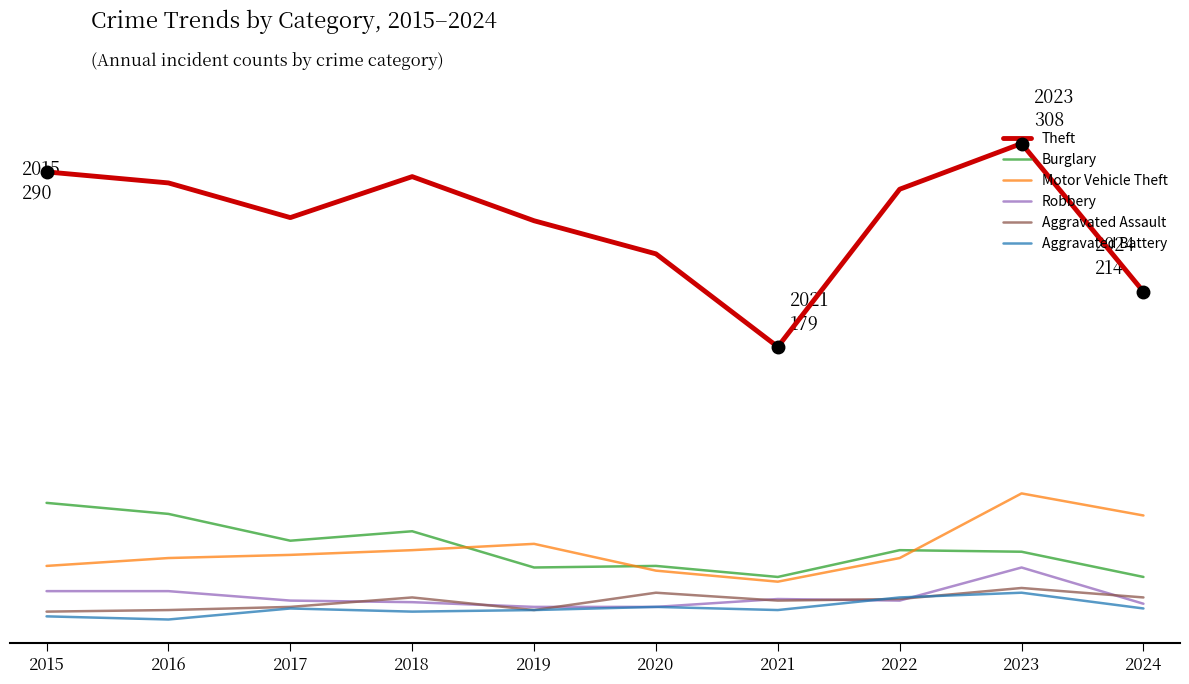

Rank the series at 2023 from highest to lowest value.

Theft, Motor Vehicle Theft, Burglary, Robbery, Aggravated Assault, Aggravated Battery